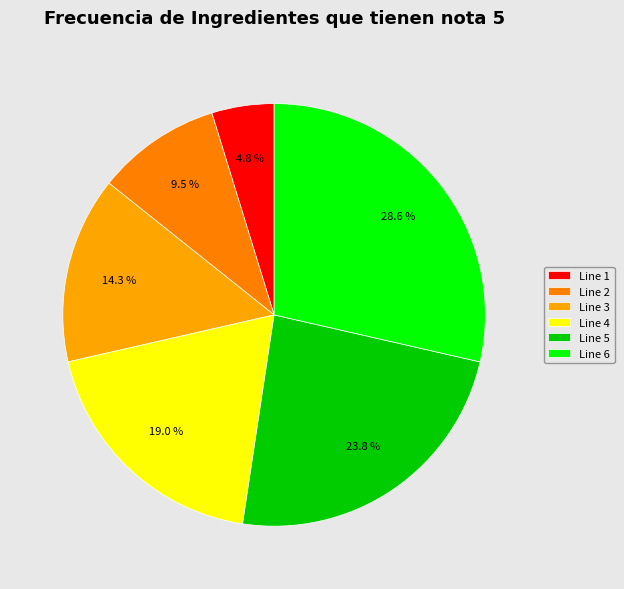

To the nearest percent, what portion does Line 4 represent?

19%